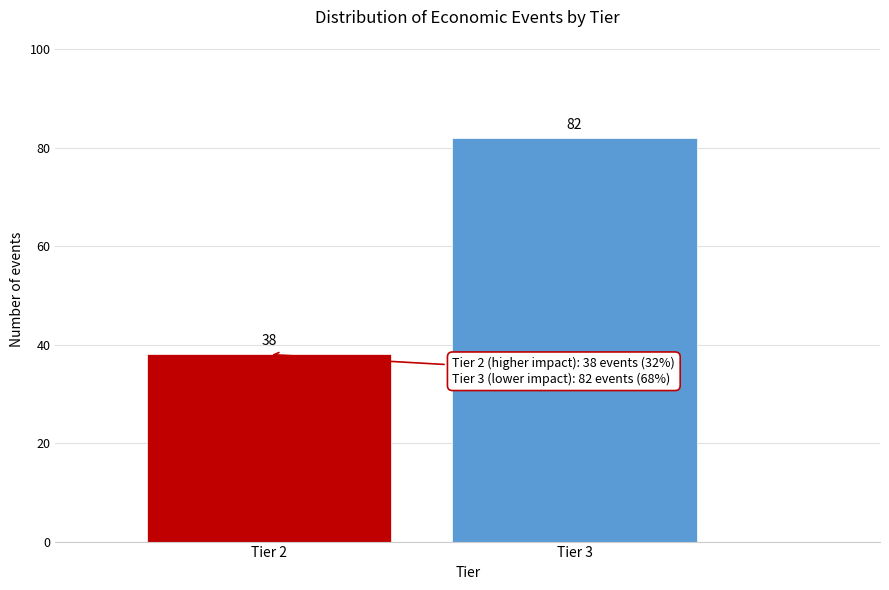

Reading left to right, what are all the values shown in this chart?

38	82